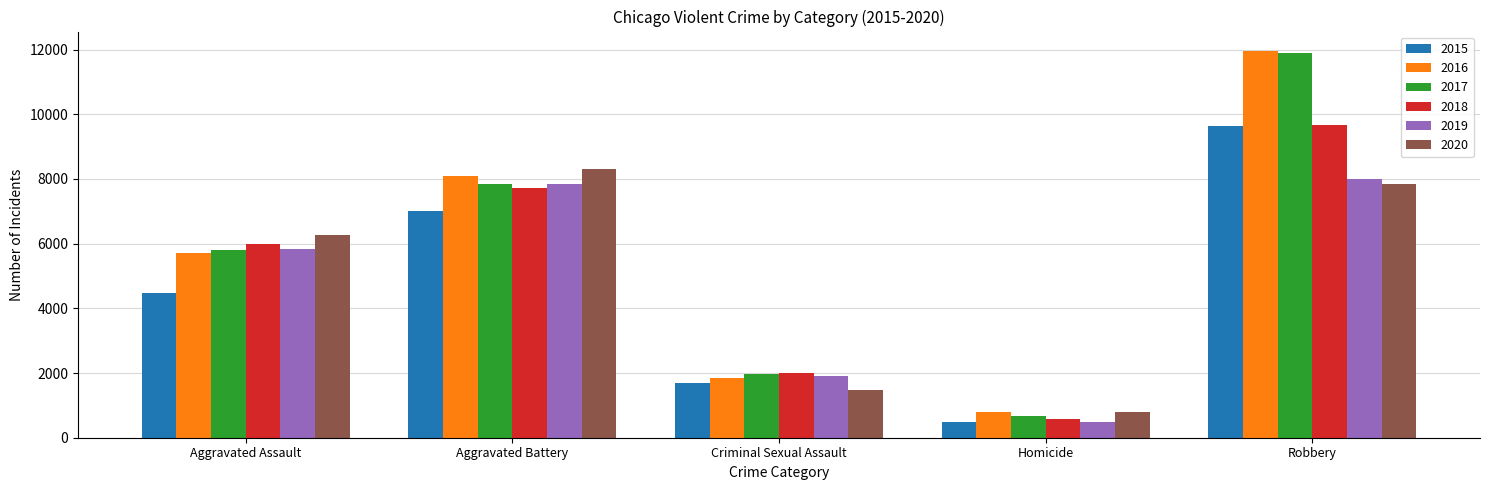

What position from the left is Criminal Sexual Assault?

3